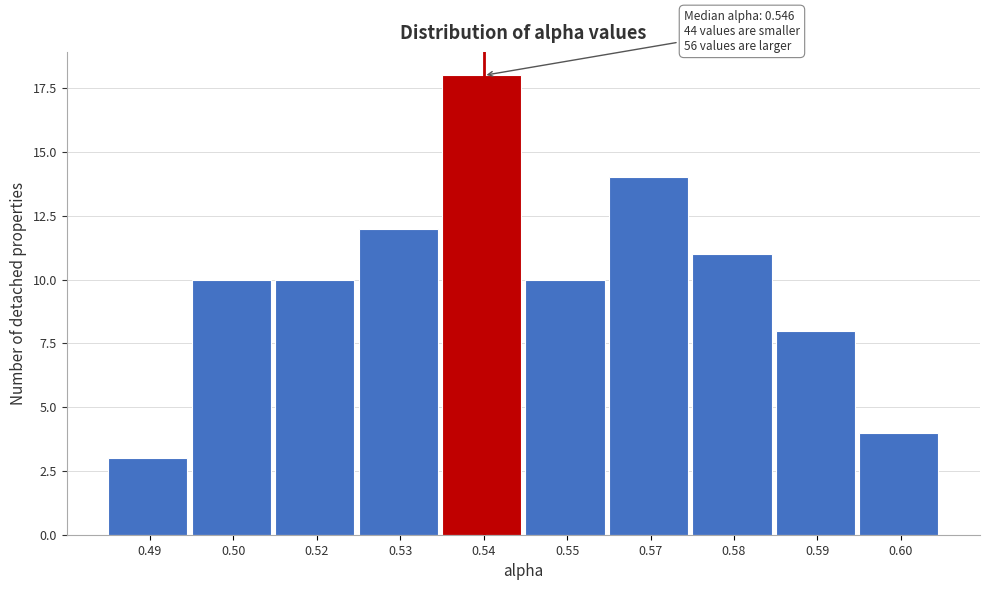

Reading right to left, transcribe all the data shown in this chart.

4	8	11	14	10	18	12	10	10	3